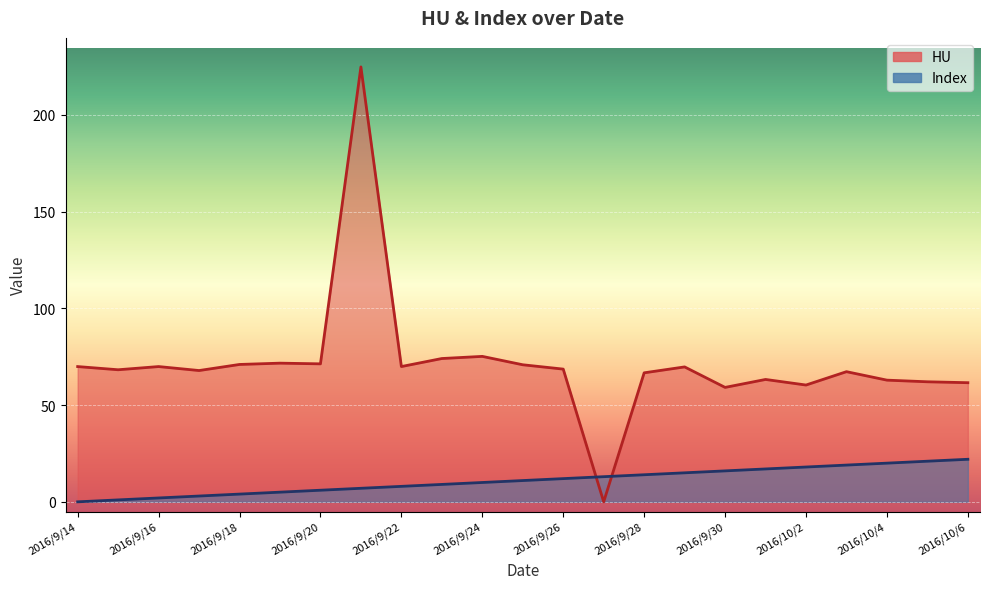

At which label is HU closest to 112?

2016/9/24